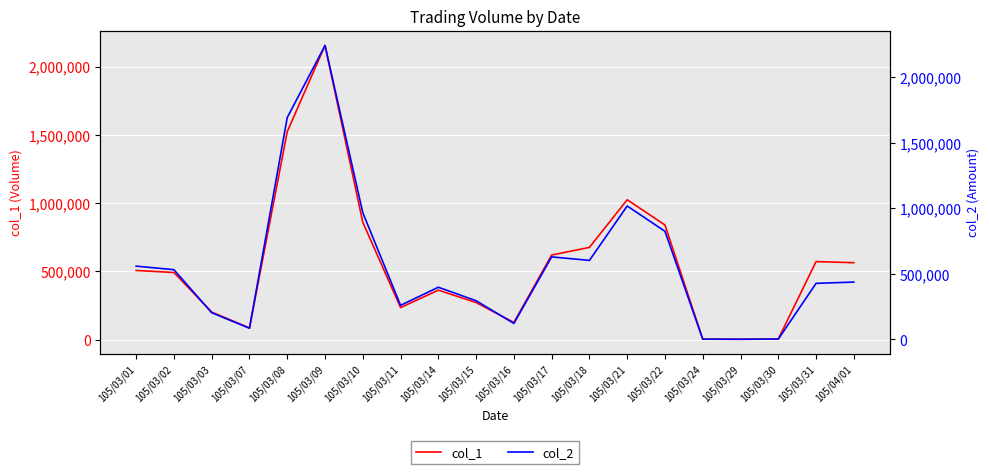

True or false: col_1 has a value of 1024072 at 105/03/18.

False